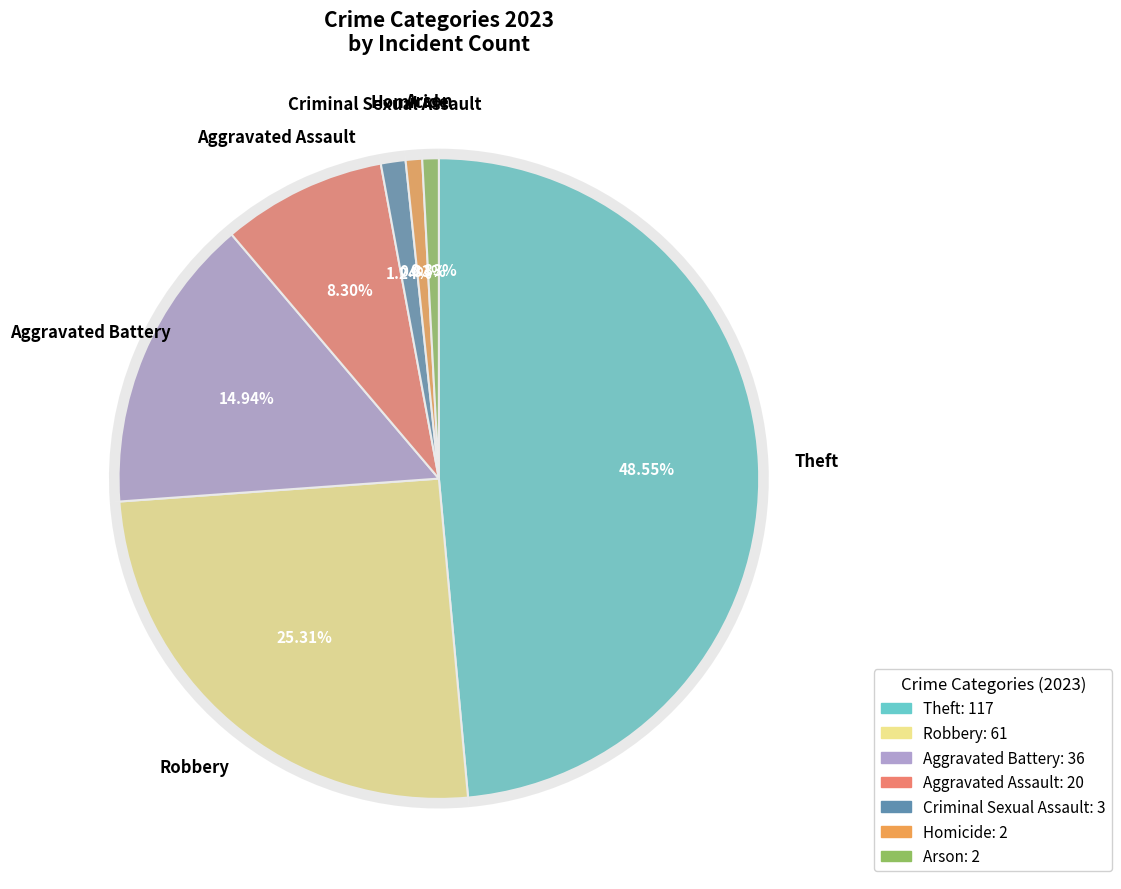

To the nearest percent, what portion does Homicide represent?

1%